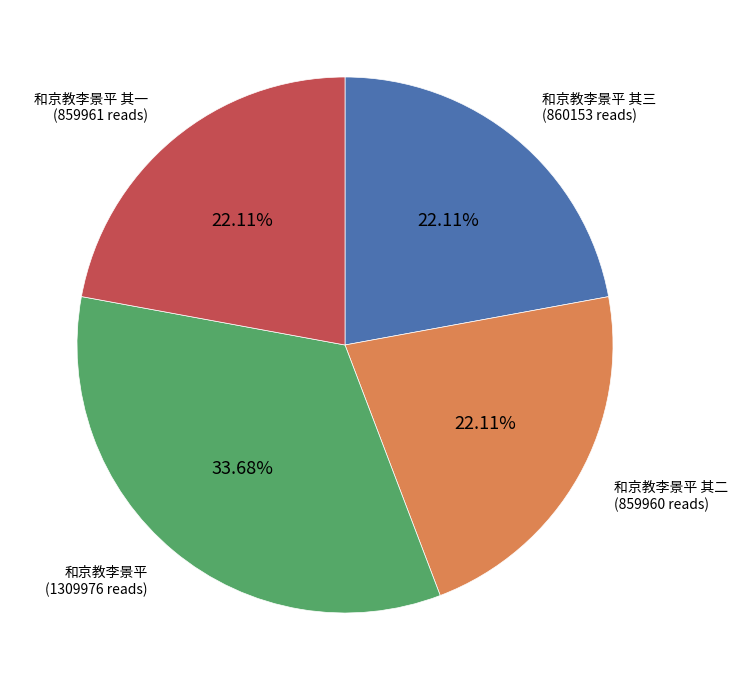

How many slices are in this pie chart?

4